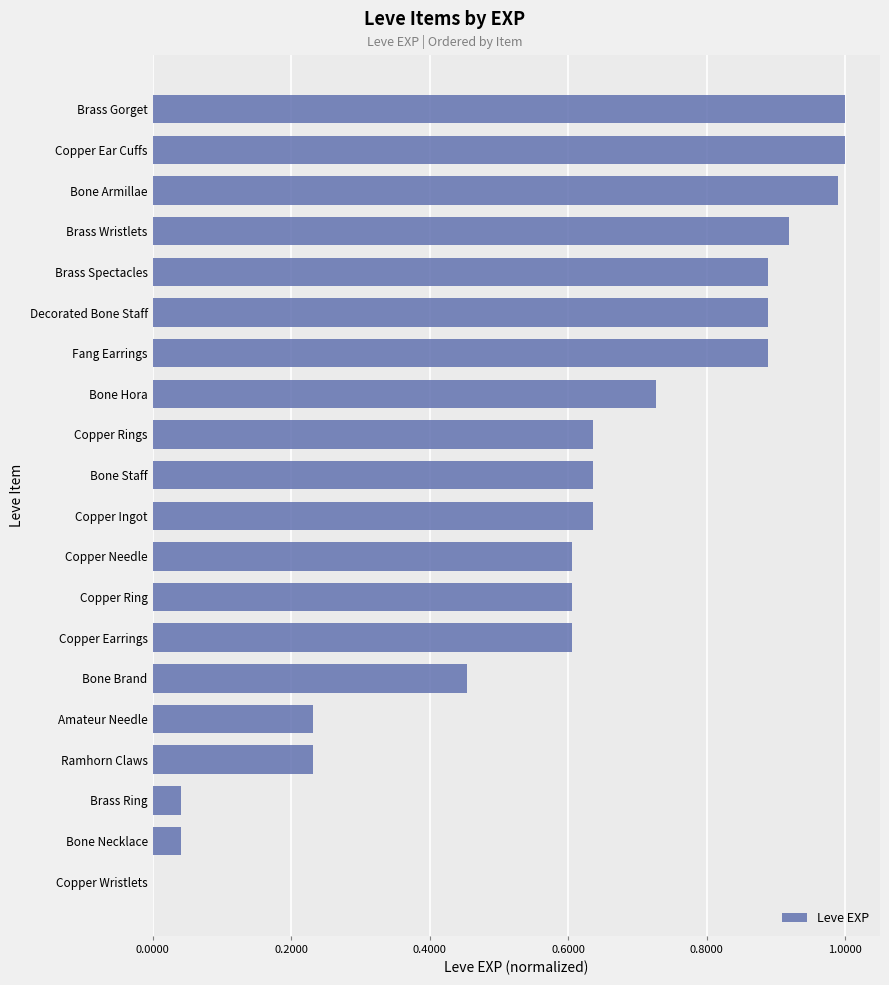

What is the maximum value shown in the chart?

1.0